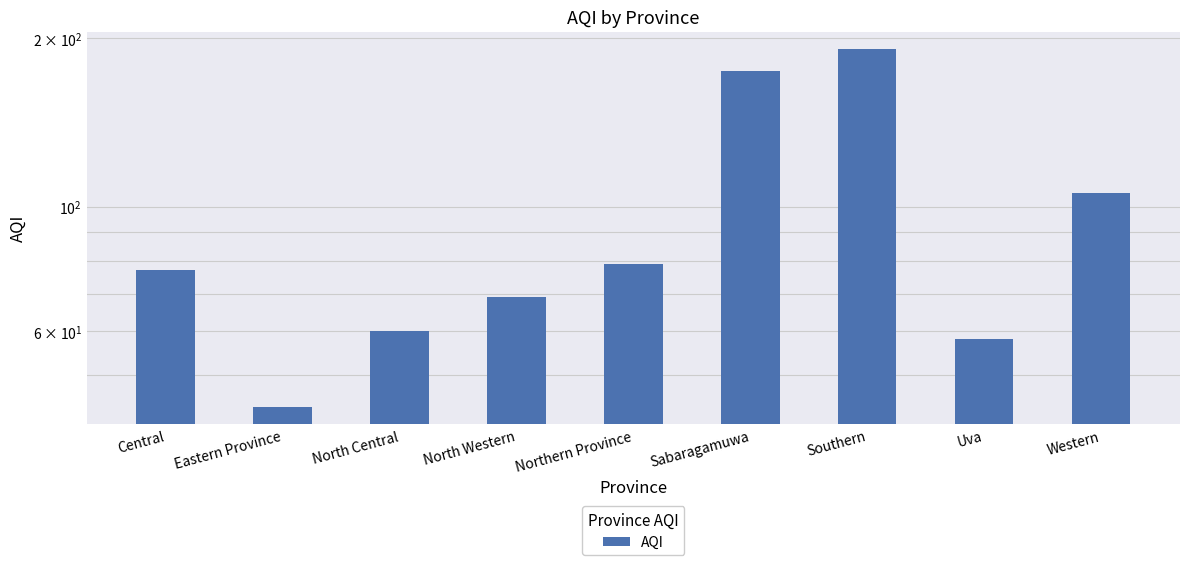

List the labels in order of value, largest first.

Southern, Sabaragamuwa, Western, Northern Province, Central, North Western, North Central, Uva, Eastern Province